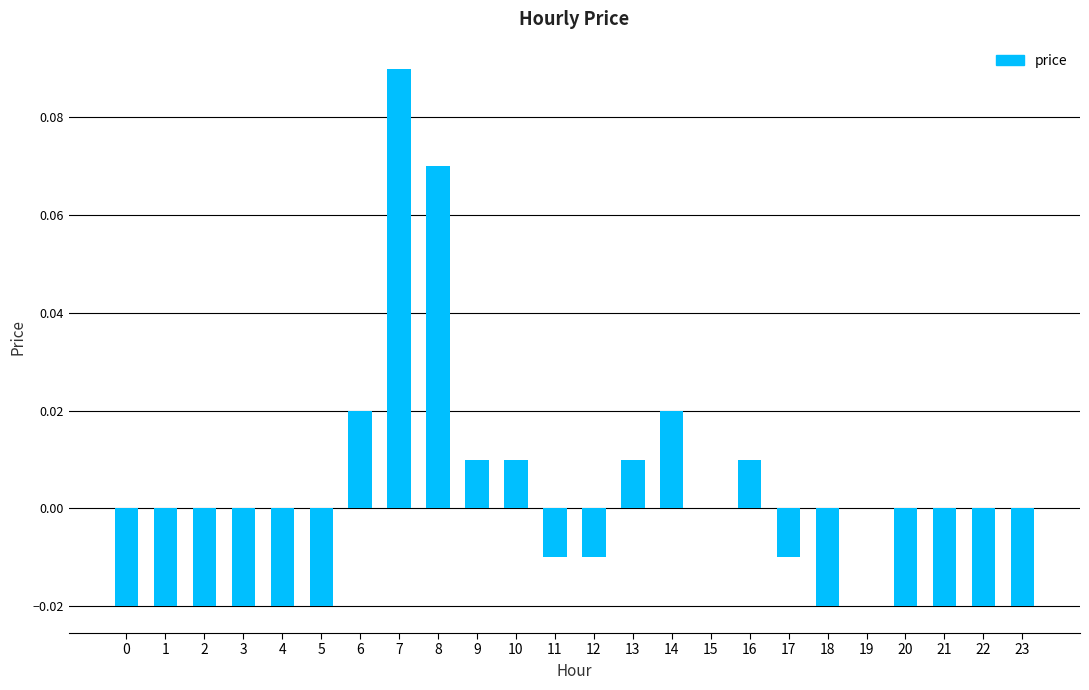

At which category does the chart reach its peak across all series?

7